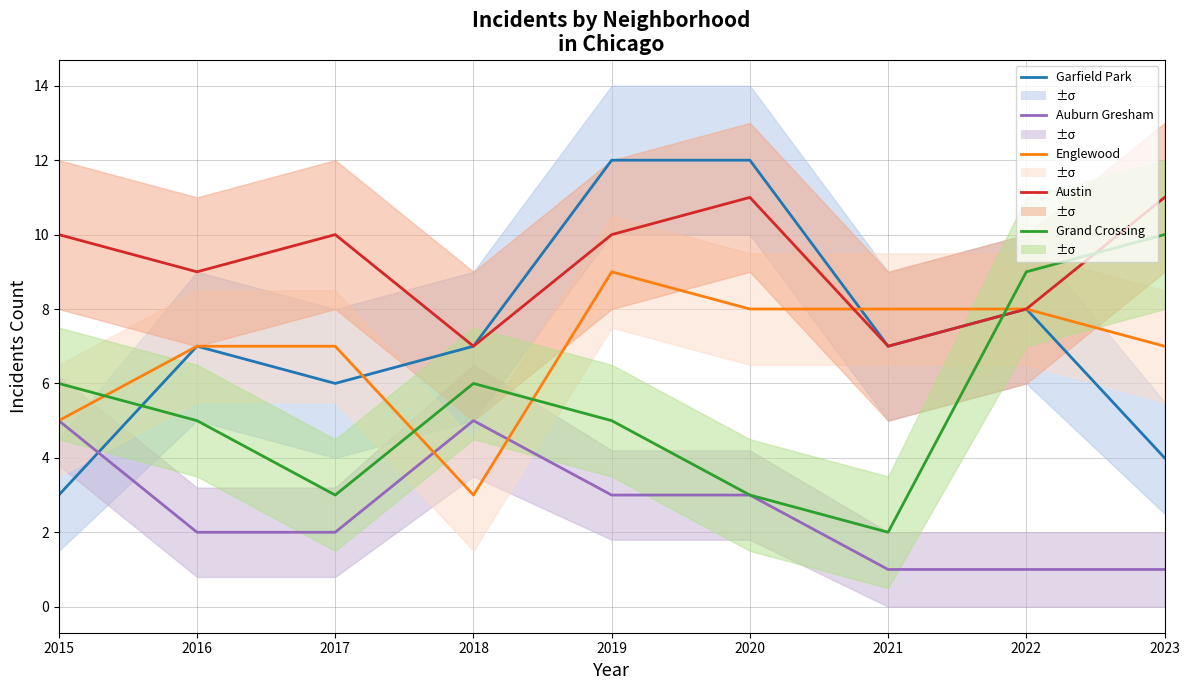

True or false: Auburn Gresham and Austin cross at least once.

False